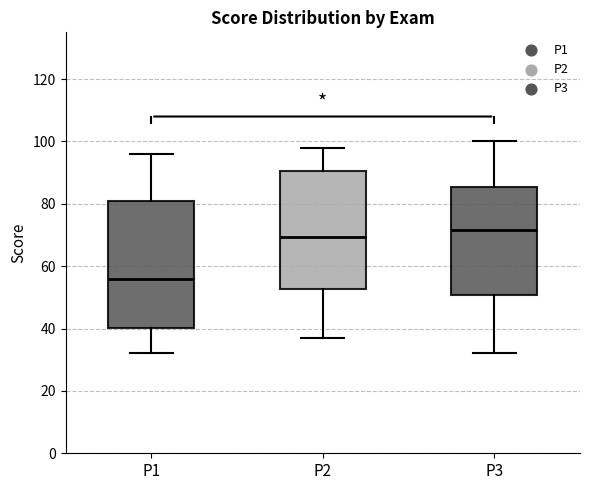

Comparing the boxes themselves (not the whiskers), which one is the tallest?

P1